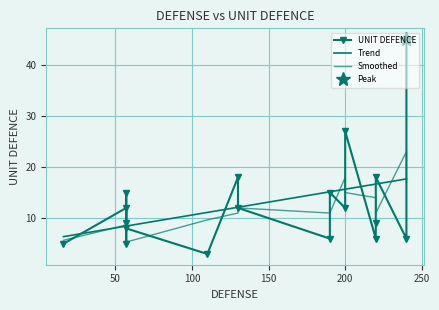

What is the change in value from 200 to 57?

-19